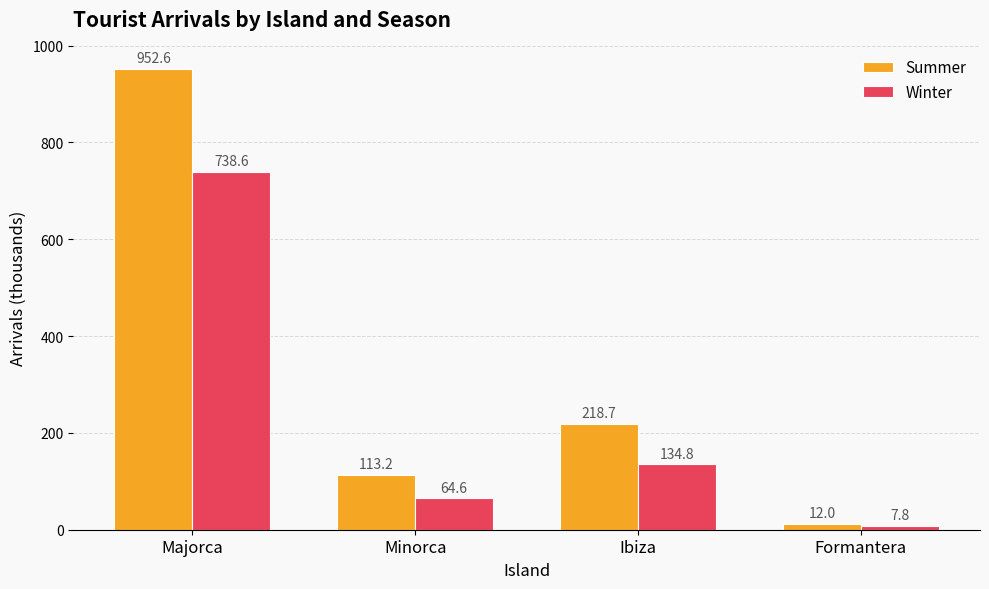

How many groups of bars are there?

4